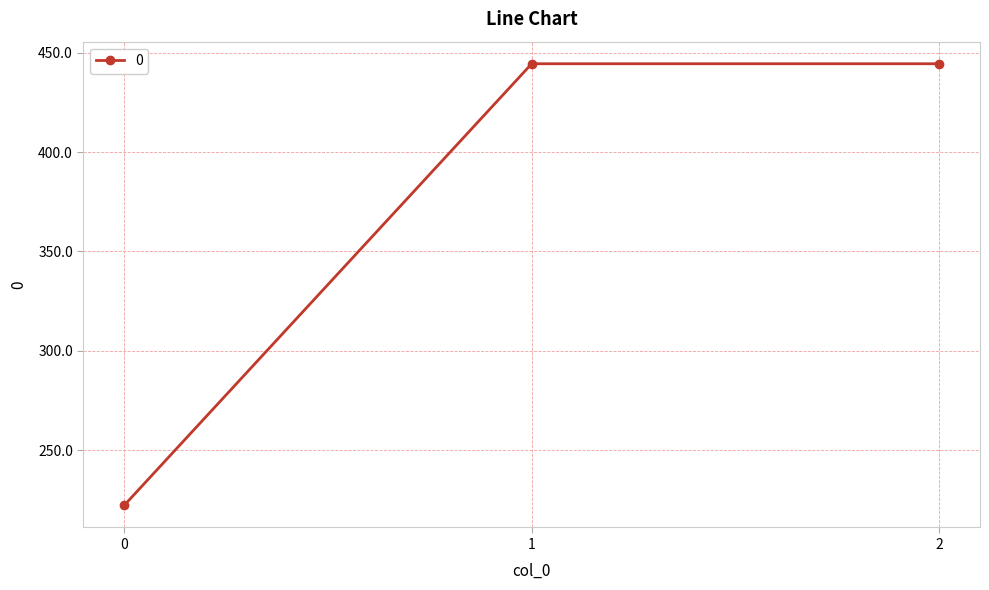

Which has a higher value, 1 or 0?

1